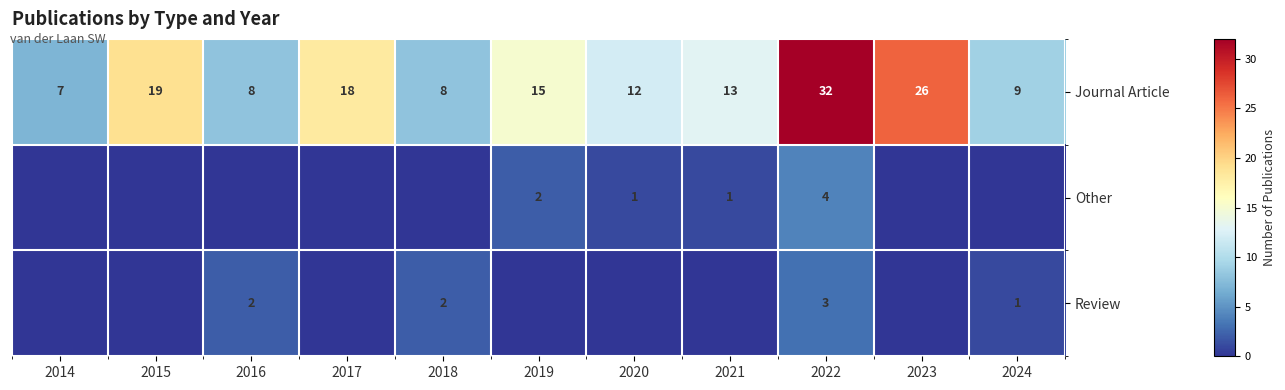

True or false: Journal Article has a value of 19 at 2015.

True